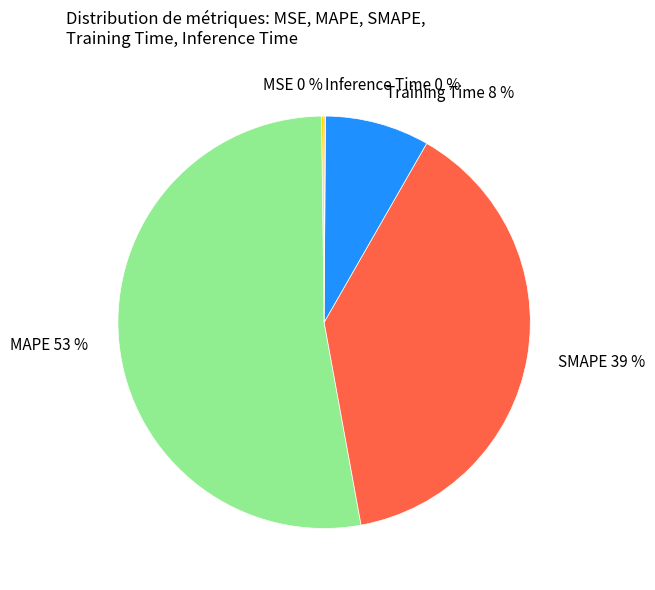

Which slice is the largest?

MAPE